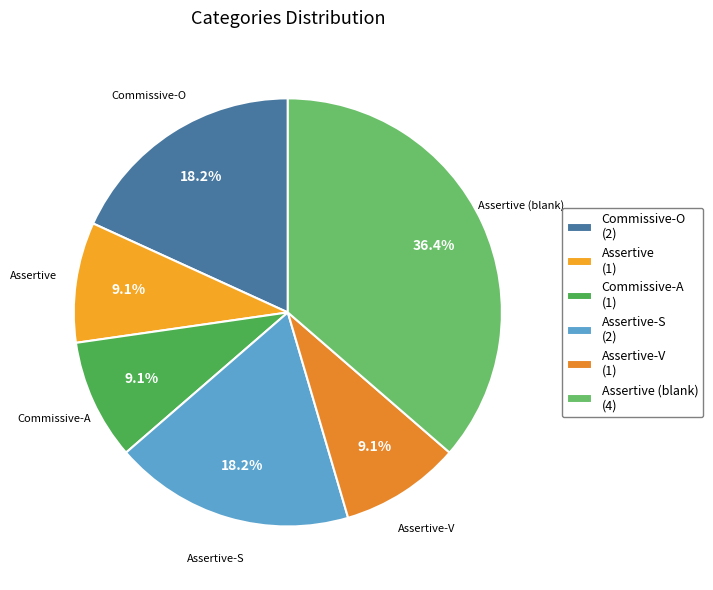

How many slices are in this pie chart?

6